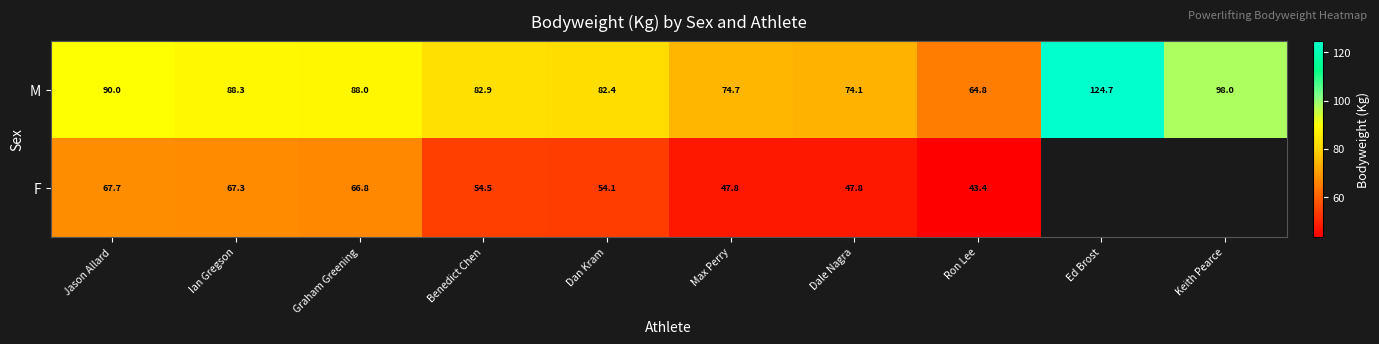

What is the difference between the F values at Ron Lee and Dan Kram?

10.7